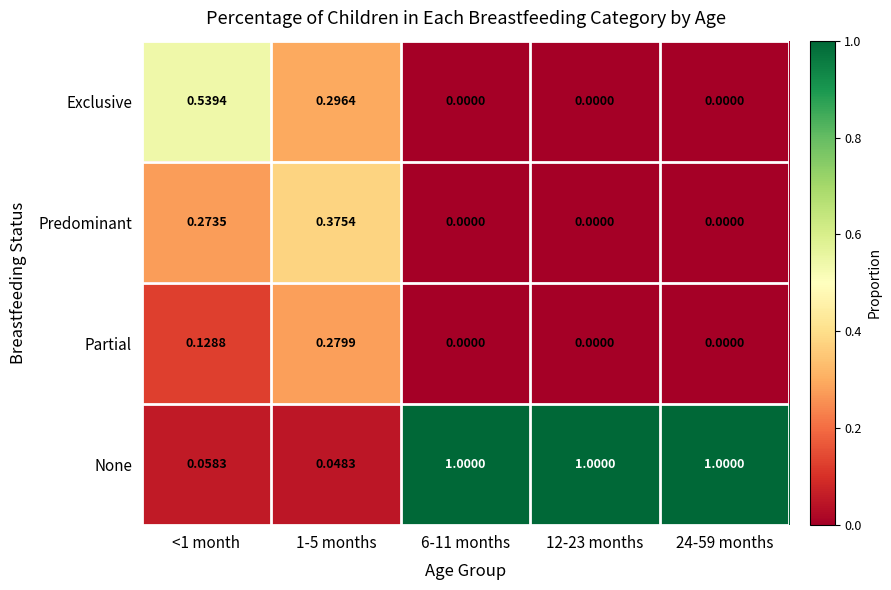

How many categories are shown in the chart?

5